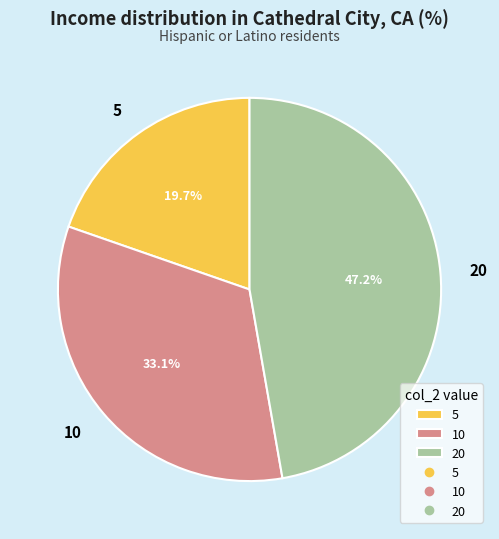

Is it true that 20 is 59% of the pie?

False